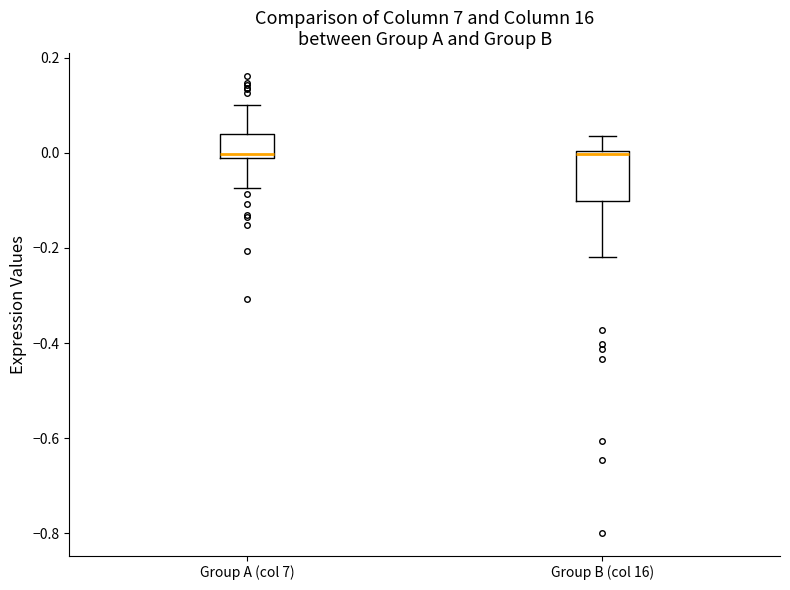

Where does the lower whisker of the box for Group B (col 16) end on the y-axis? The values are not printed on the chart, so give them approximately, as read against the axis.

-0.22